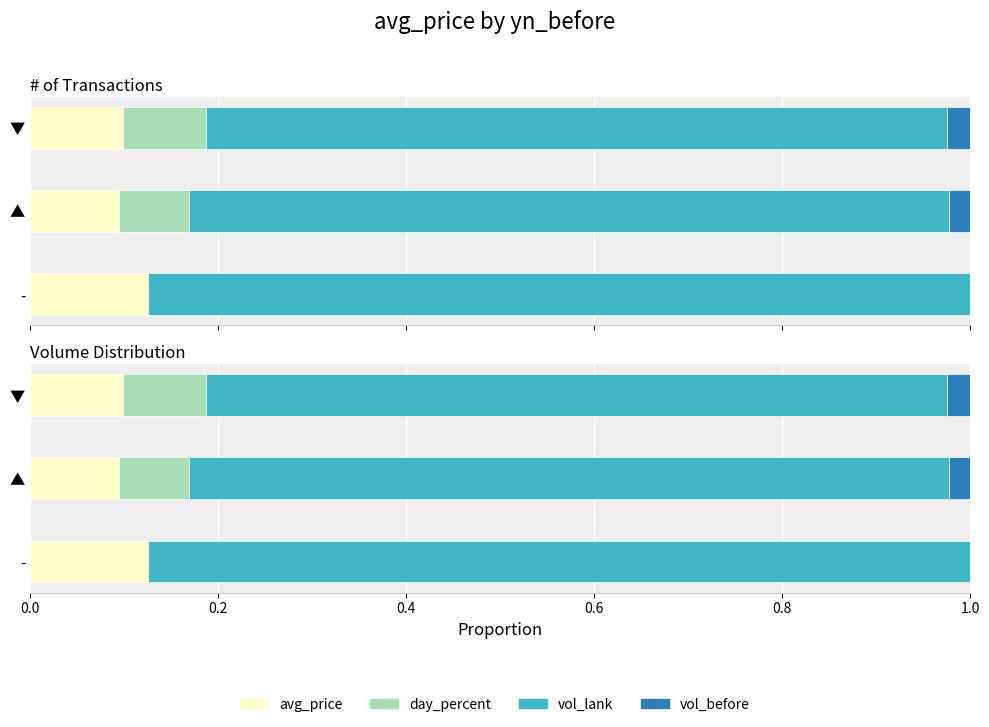

How many vol_lank values are between 0 and 1?

3